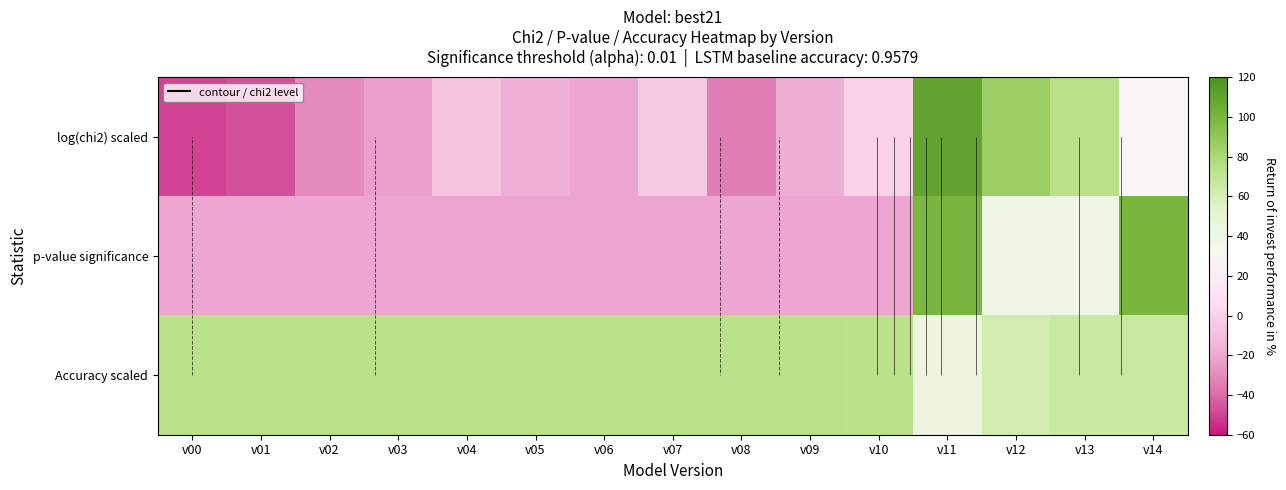

Which category has the lowest value in the p-value significance series?

v00